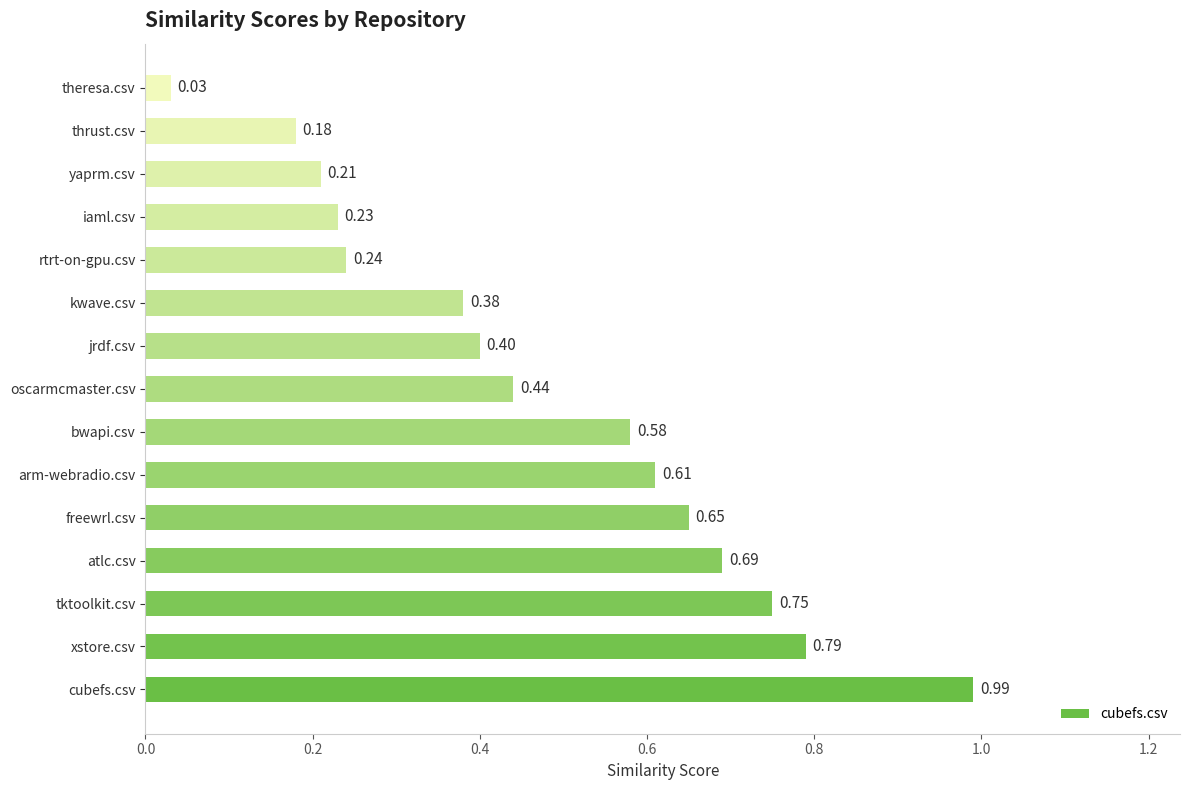

Rank the categories by value from highest to lowest.

cubefs.csv, xstore.csv, tktoolkit.csv, atlc.csv, freewrl.csv, arm-webradio.csv, bwapi.csv, oscarmcmaster.csv, jrdf.csv, kwave.csv, rtrt-on-gpu.csv, iaml.csv, yaprm.csv, thrust.csv, theresa.csv